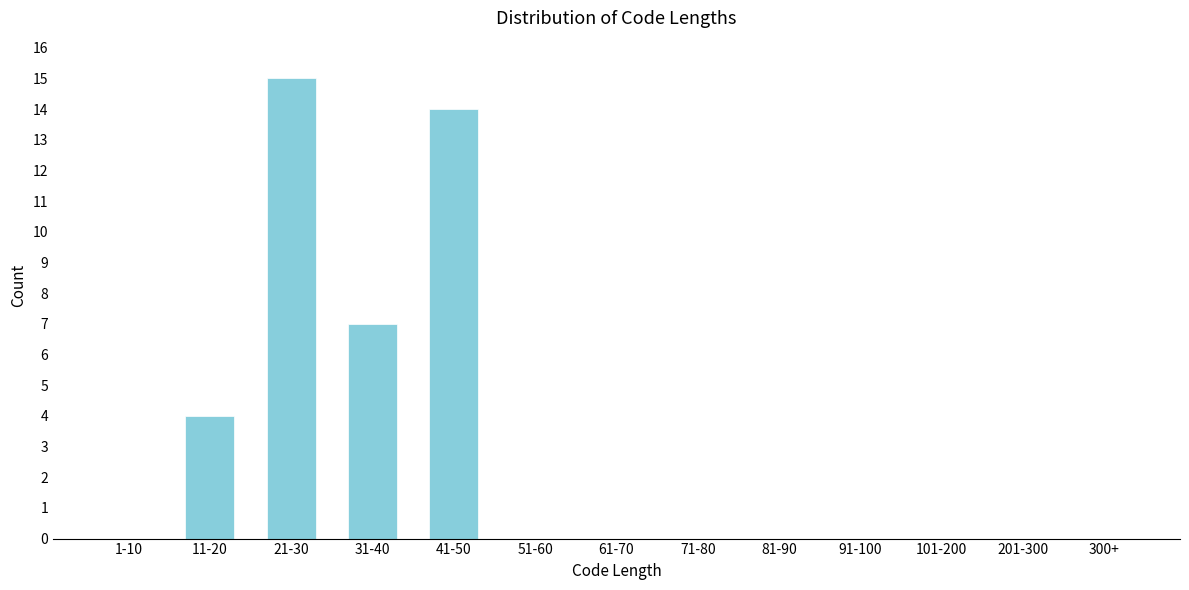

Reading left to right, what are all the values shown in this chart?

1-10=0	11-20=4	21-30=15	31-40=7	41-50=14	51-60=0	61-70=0	71-80=0	81-90=0	91-100=0	101-200=0	201-300=0	300+=0